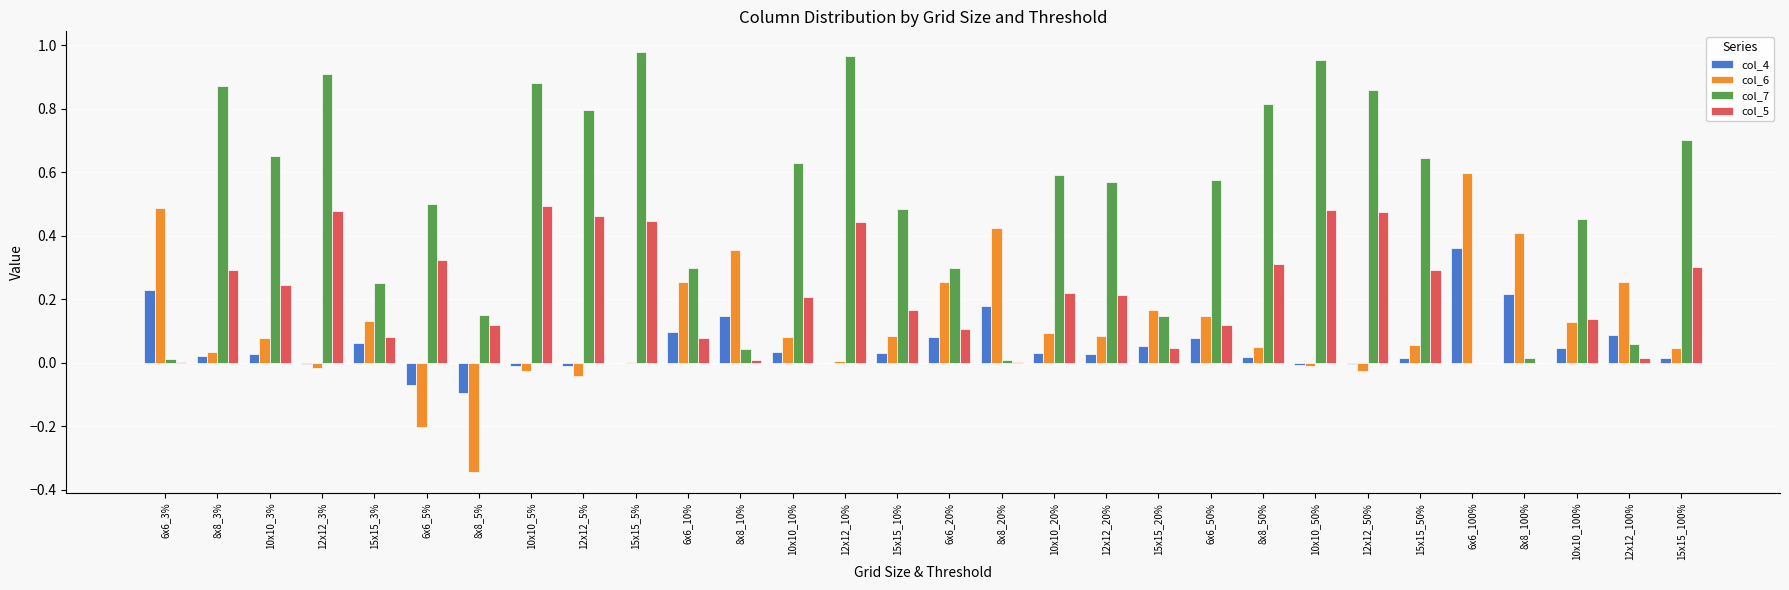

The value of col_7 at 8x8_100% is 0.0. True or false?

True